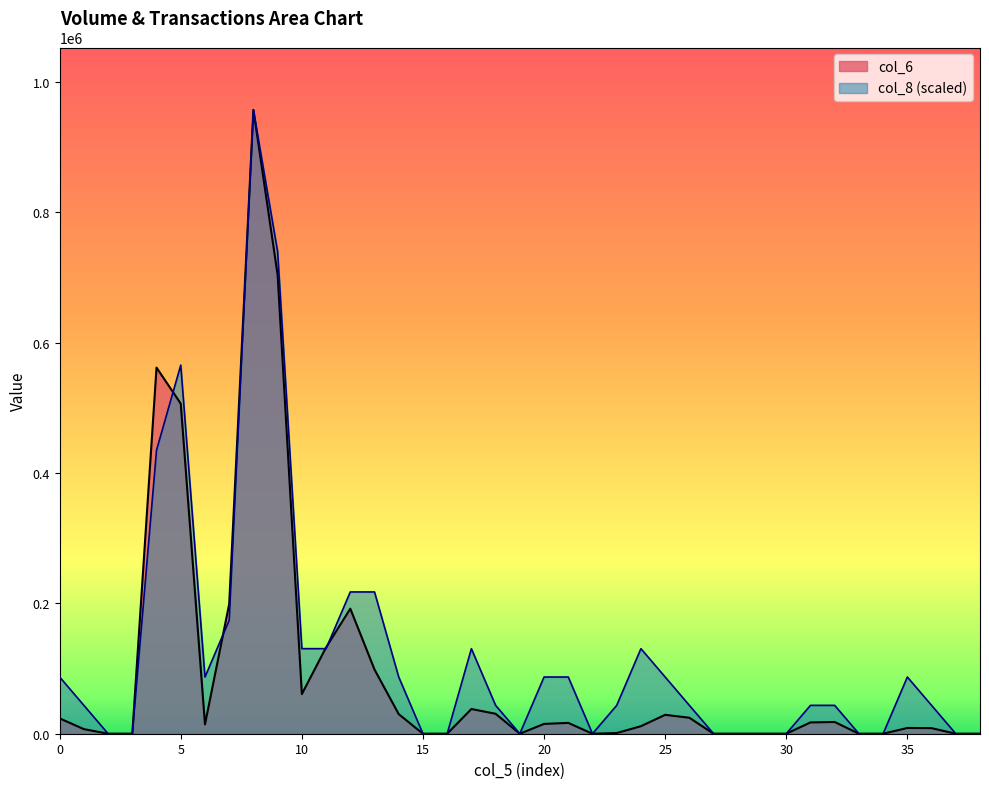

True or false: col_8 (scaled) has a value of 149282.8 at 0.

False